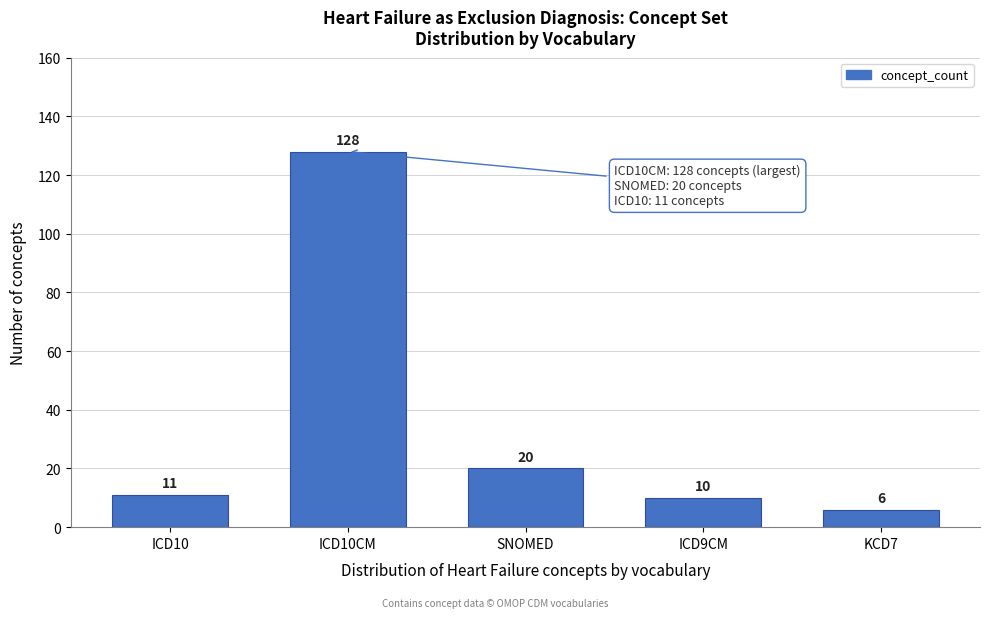

Reading right to left, transcribe all the data shown in this chart.

6	10	20	128	11